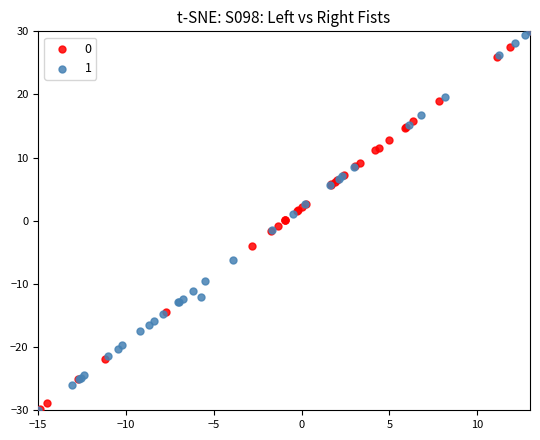

What are all the series names shown in the legend?

0, 1